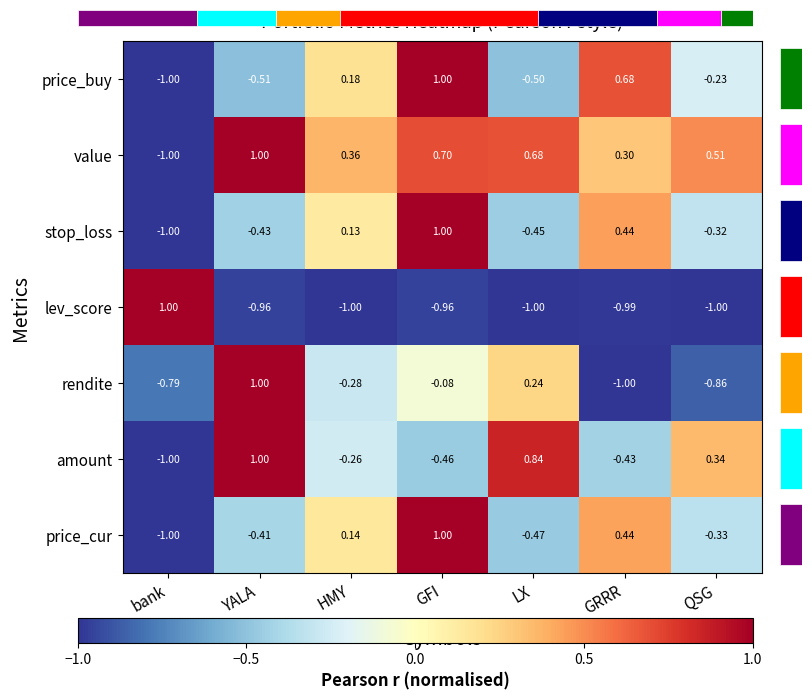

Is the value of value at GRRR greater than the value of stop_loss at QSG?

Yes